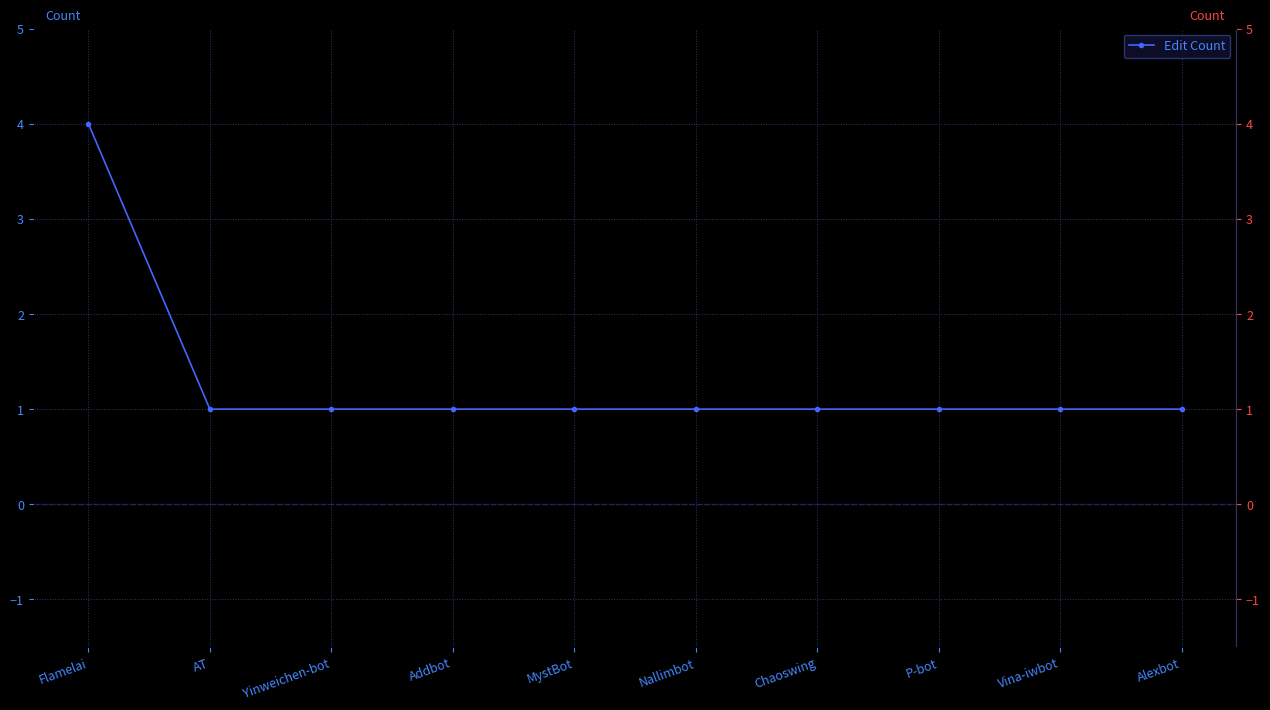

Is it true that the value at Addbot is 1?

True